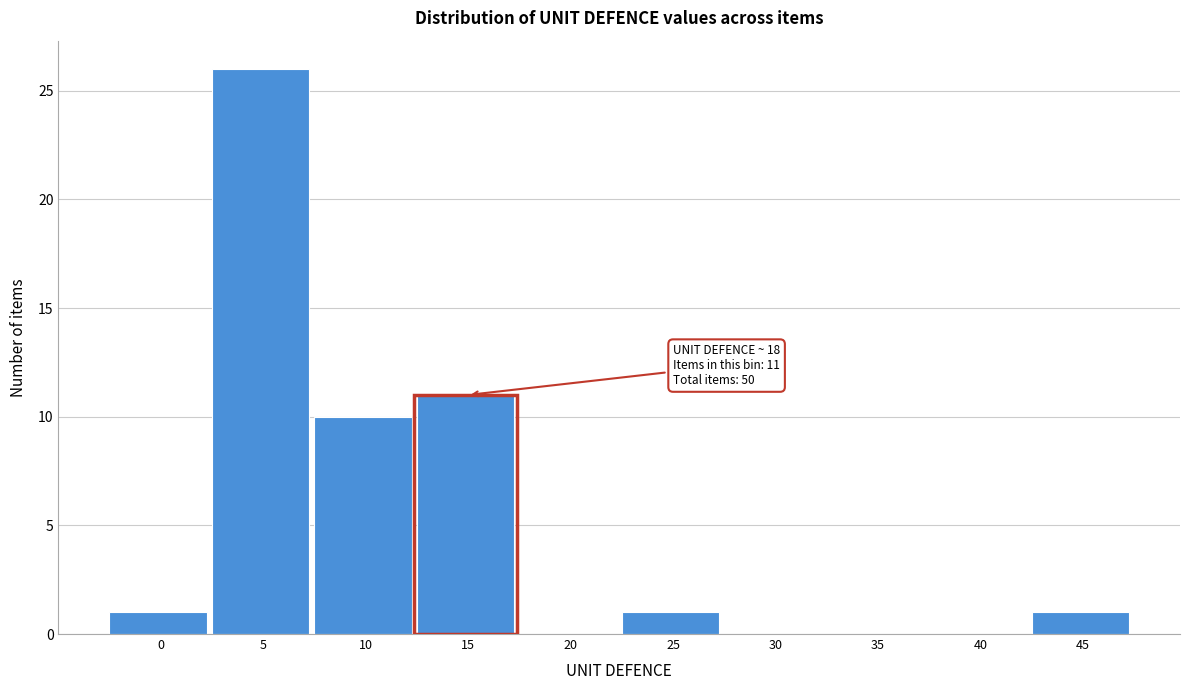

Reading right to left, what are all the values shown in this chart?

45=1	40=0	35=0	30=0	25=1	20=0	15=11	10=10	5=26	0=1